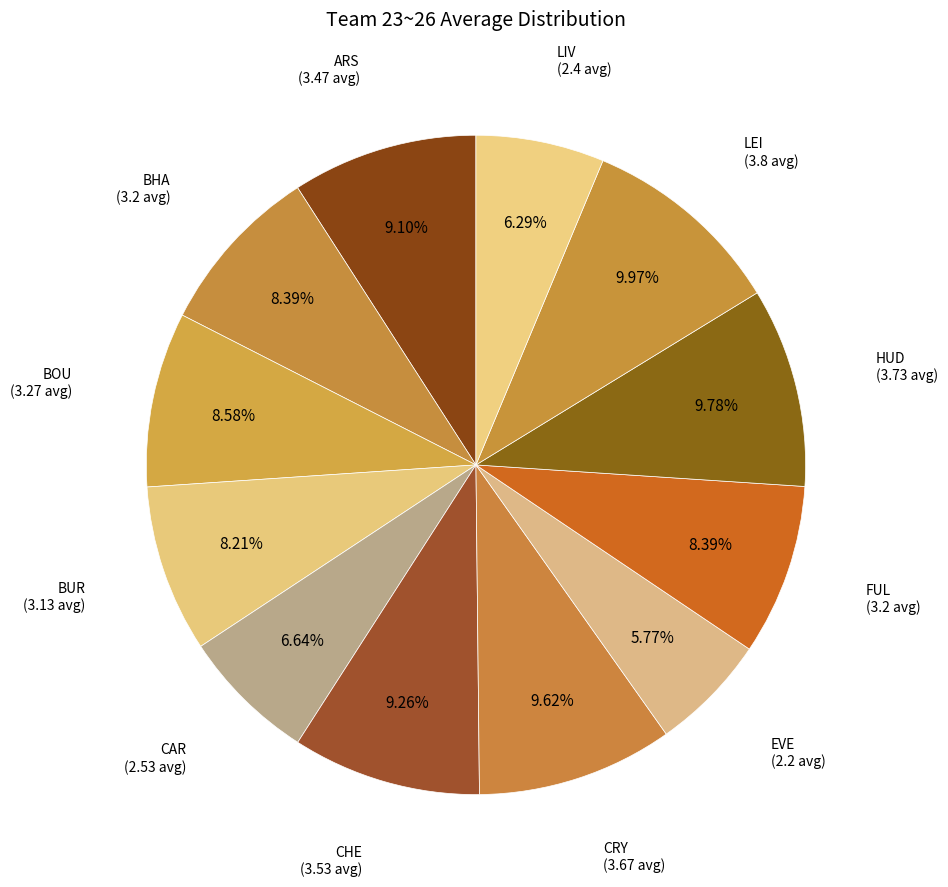

Combined, do LEI and FUL account for over 50%?

No